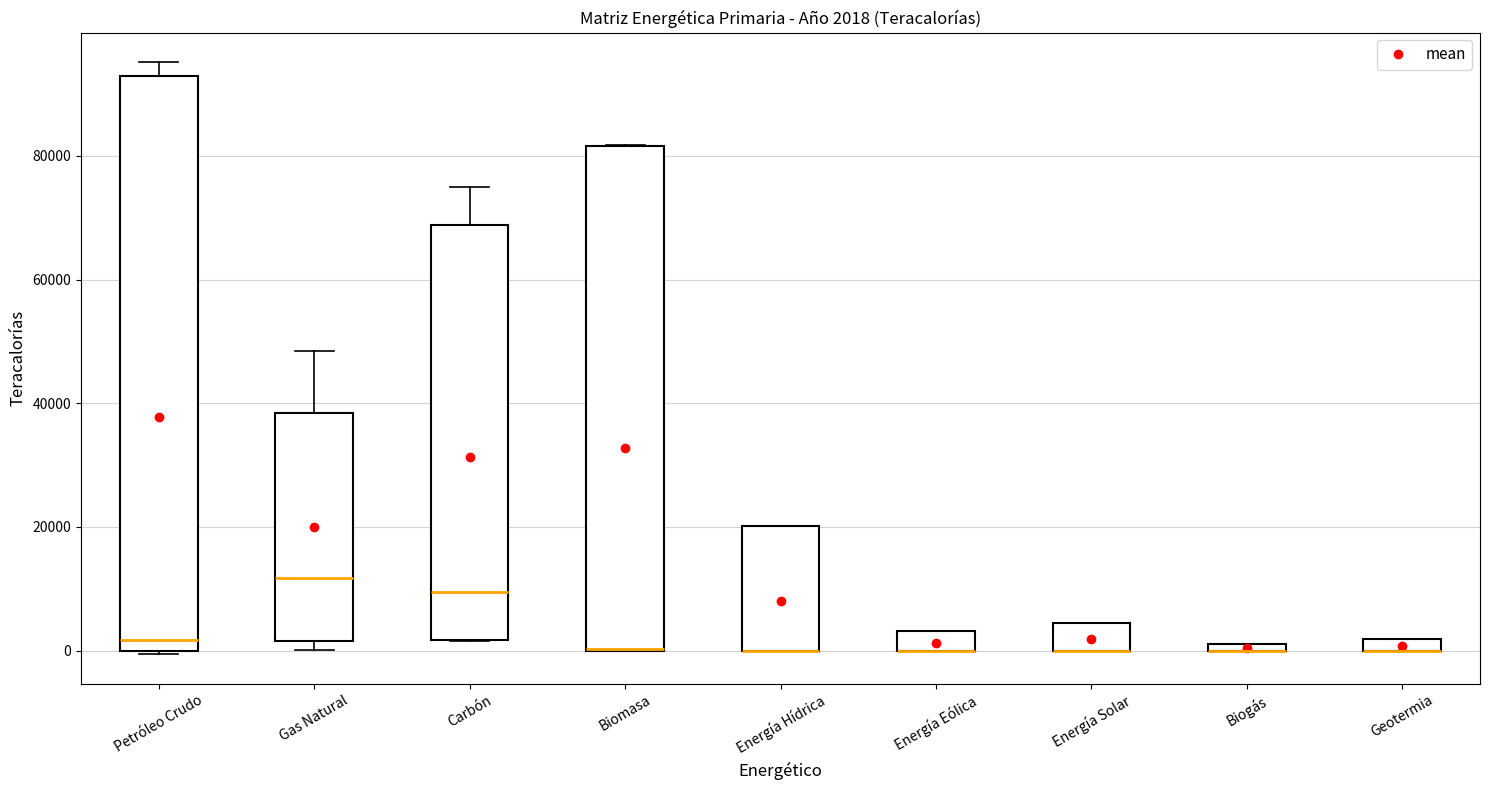

Comparing the boxes themselves (not the whiskers), which one is the tallest?

Petróleo Crudo